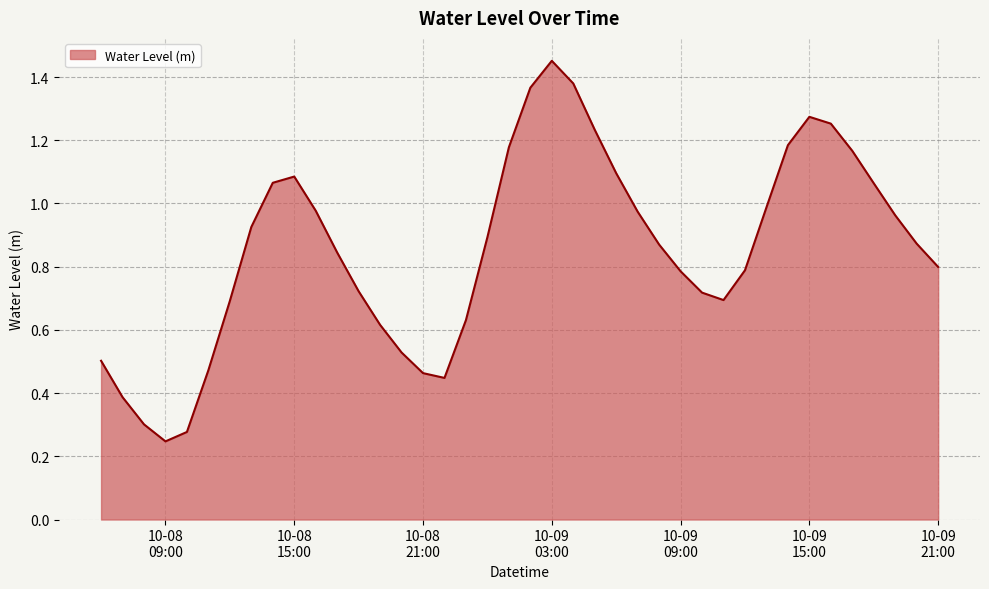

What is the greatest value displayed?

1.5